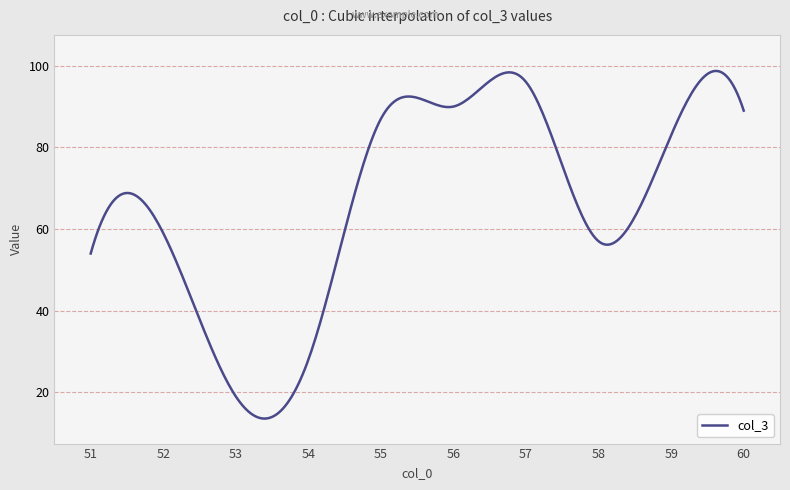

What is the smallest value displayed?

13.6